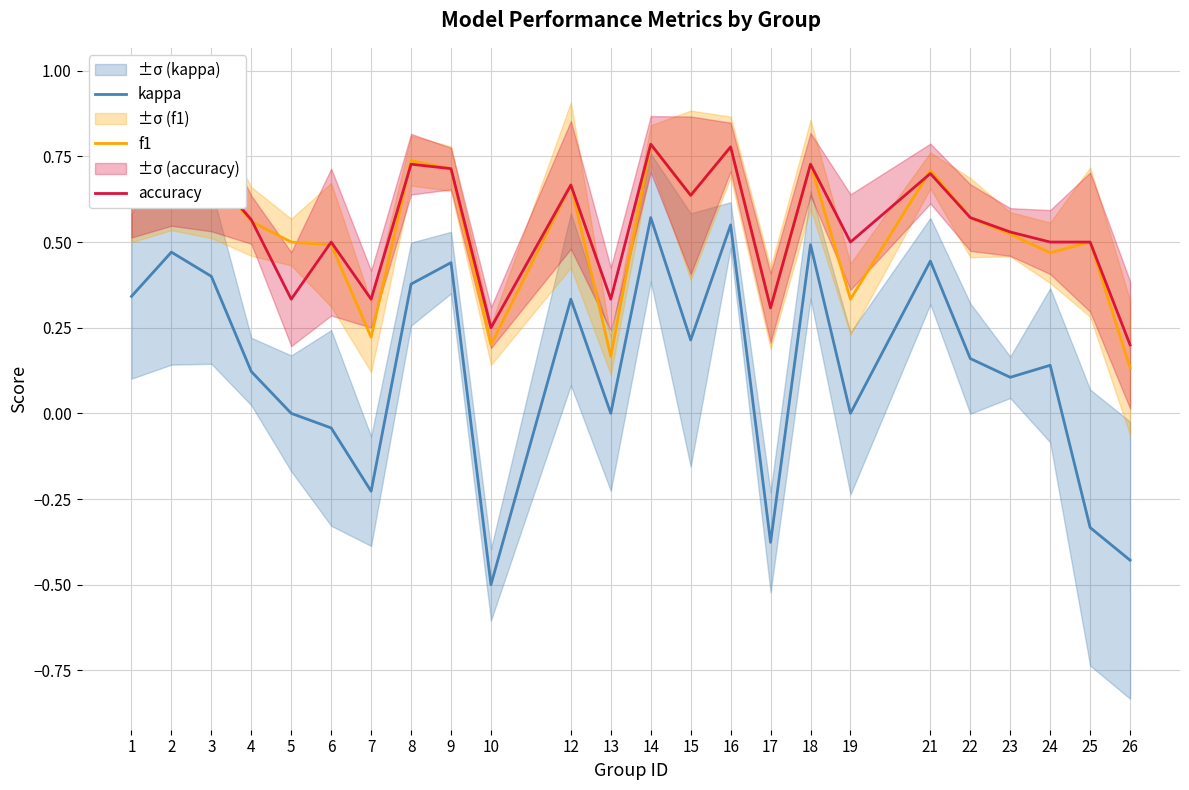

At which category does f1 reach its first local valley?

7